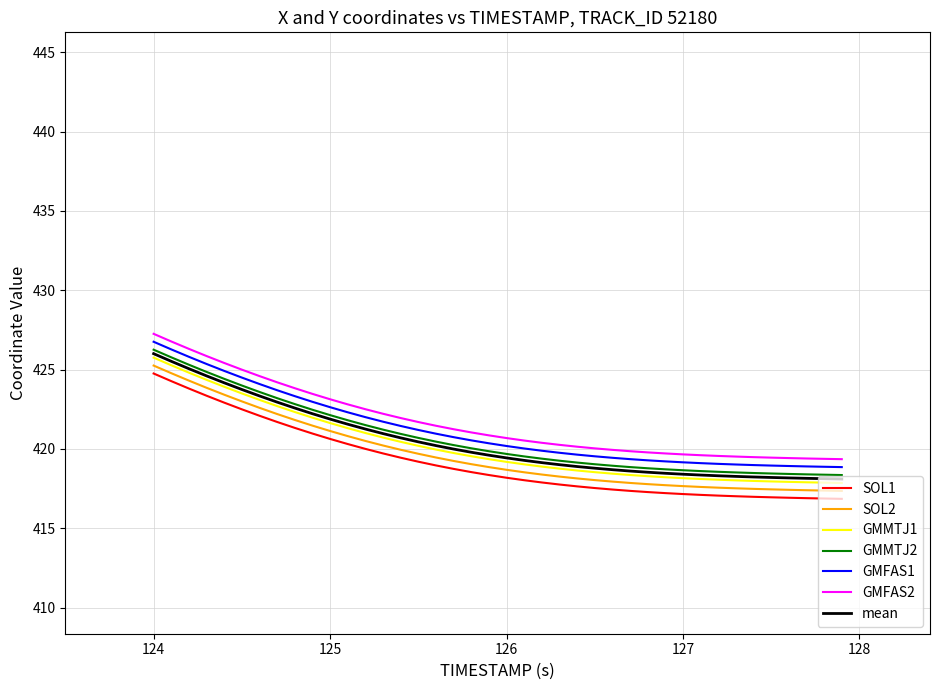

How many categories are shown in the chart?

40